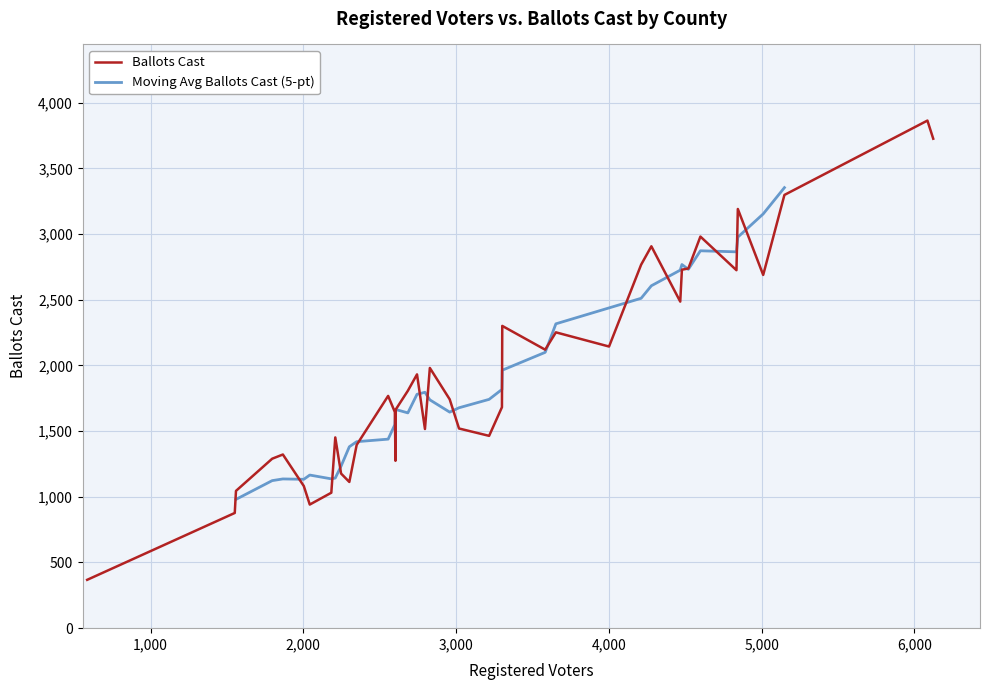

What is the maximum value for Ballots Cast?

3864